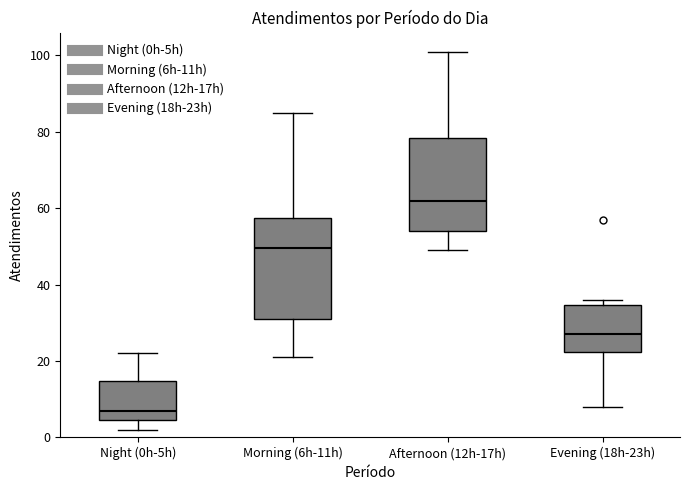

Reading left to right, read every box against the y-axis: the position of its median line, the range the box covers, and the ends of its whiskers. The values are not printed on the chart, so give them approximately, as read against the axis.

Night (0h-5h): median 8, box 4 to 14, whiskers 2 to 22
Morning (6h-11h): median 50, box 32 to 58, whiskers 22 to 86
Afternoon (12h-17h): median 62, box 54 to 78, whiskers 50 to 102
Evening (18h-23h): median 28, box 22 to 34, whiskers 8 to 36